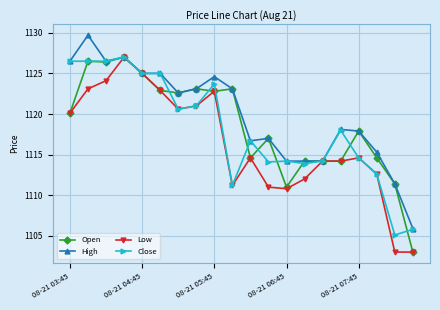

What is the value of the Low point at the 20th from the left?

1103.0